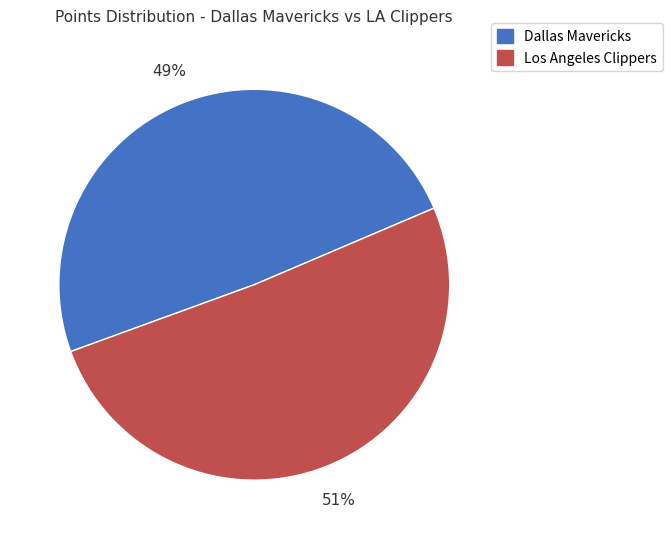

Does any single category account for the majority?

Yes